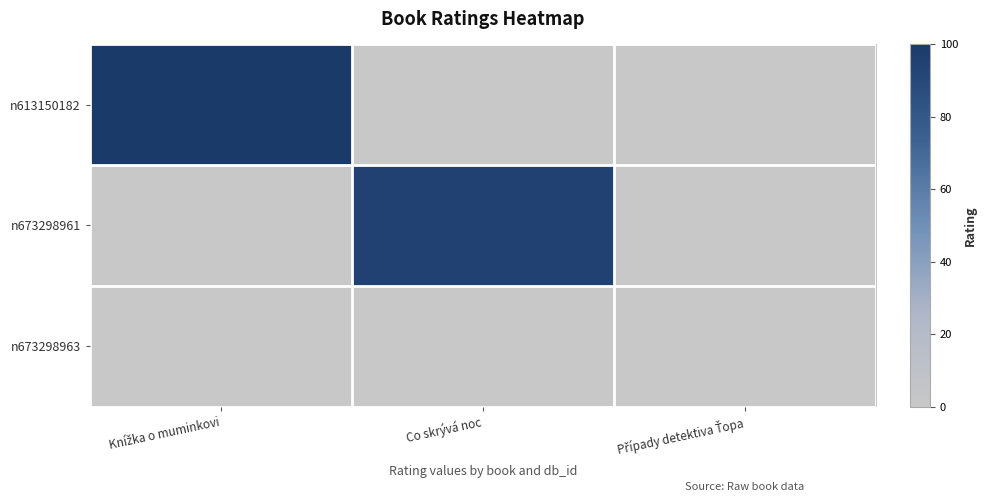

Rank the series by their maximum value, from highest to lowest.

n613150182, n673298961, n673298963